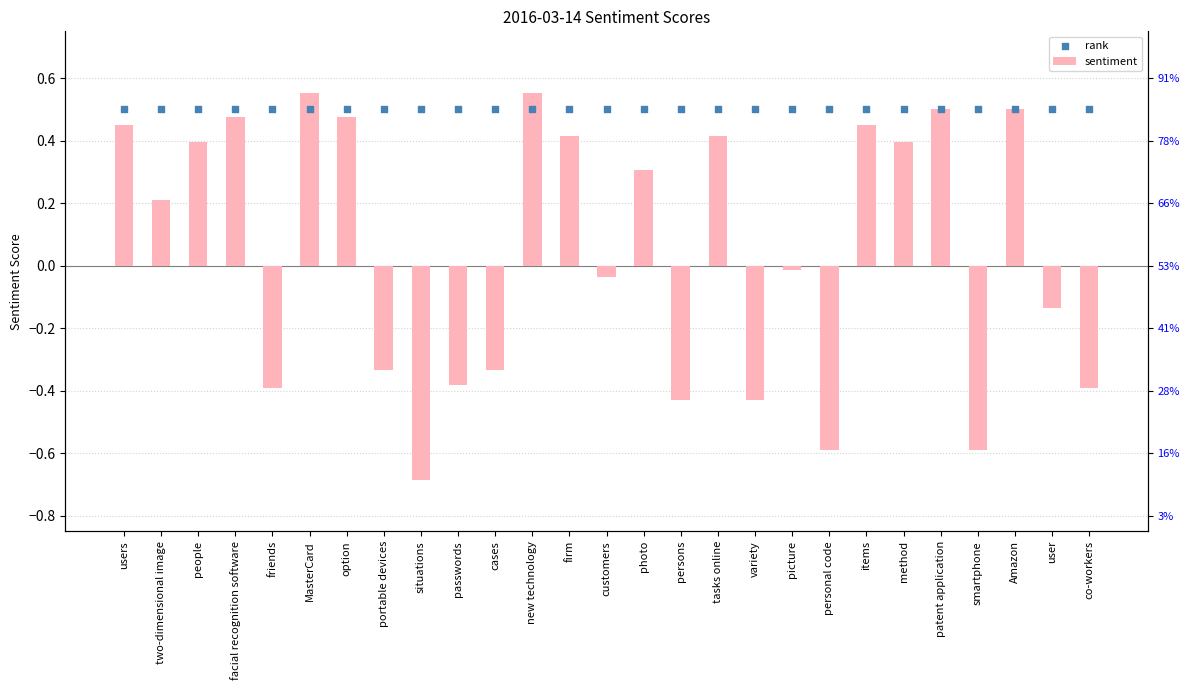

What are all the series names shown in the legend?

sentiment, rank